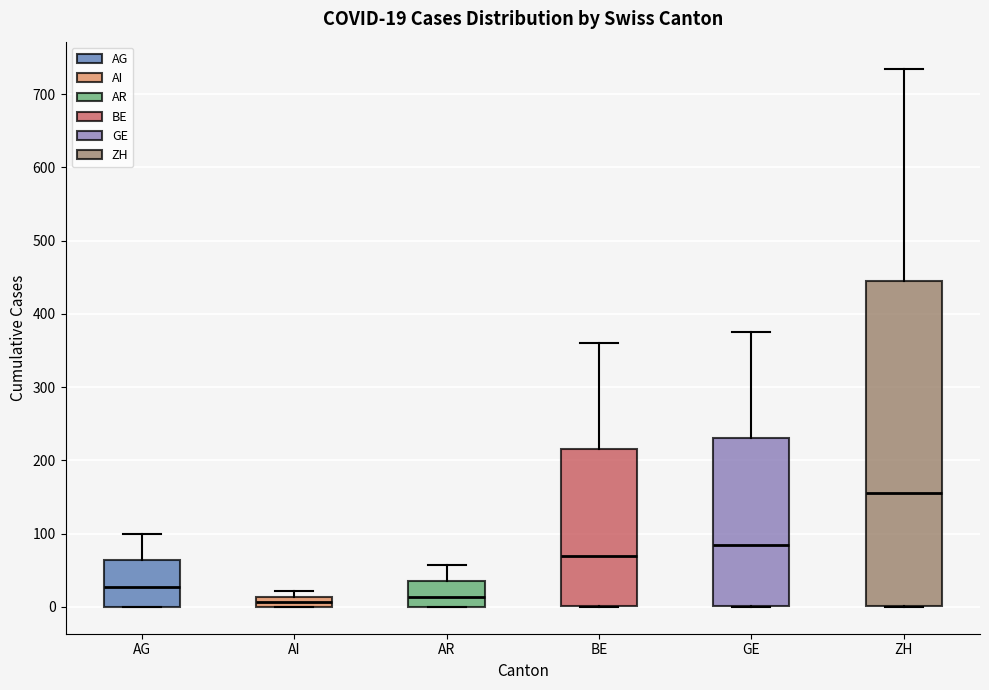

Which box's median line is the highest?

ZH